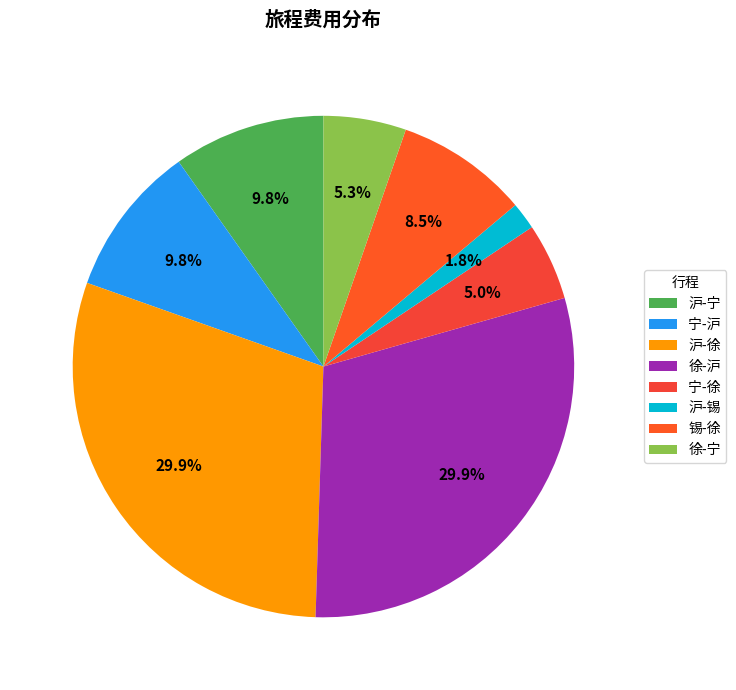

What percentage is the 沪-徐 slice, to the nearest percent?

30%